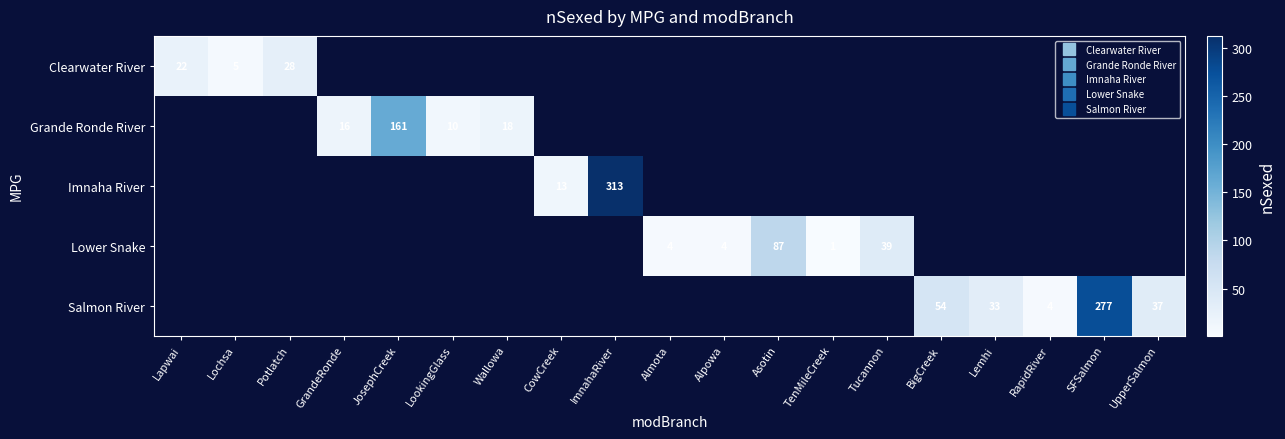

Which series has the widest spread of values?

Clearwater River